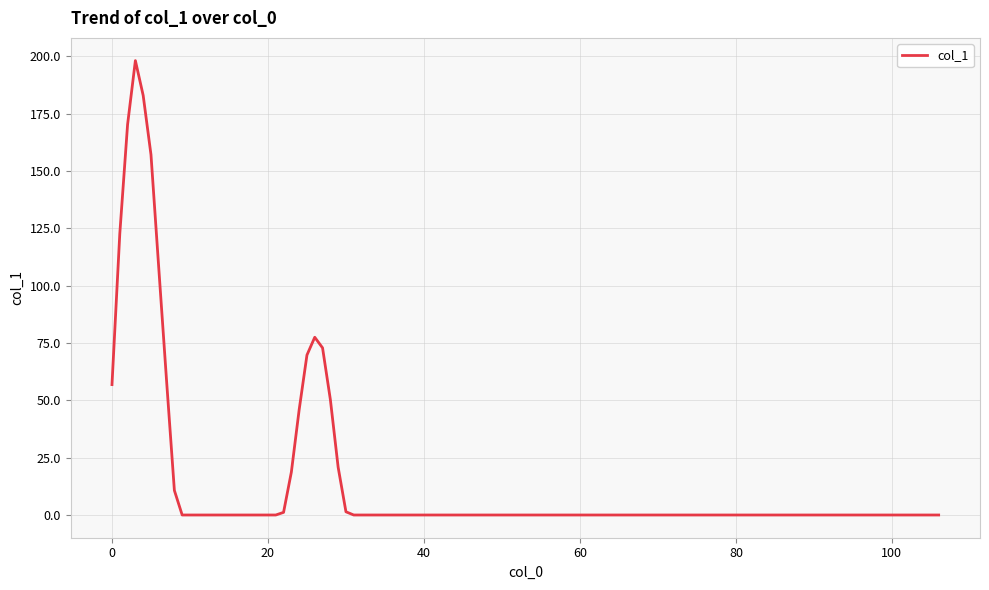

What is the difference between the maximum and minimum values?

198.1